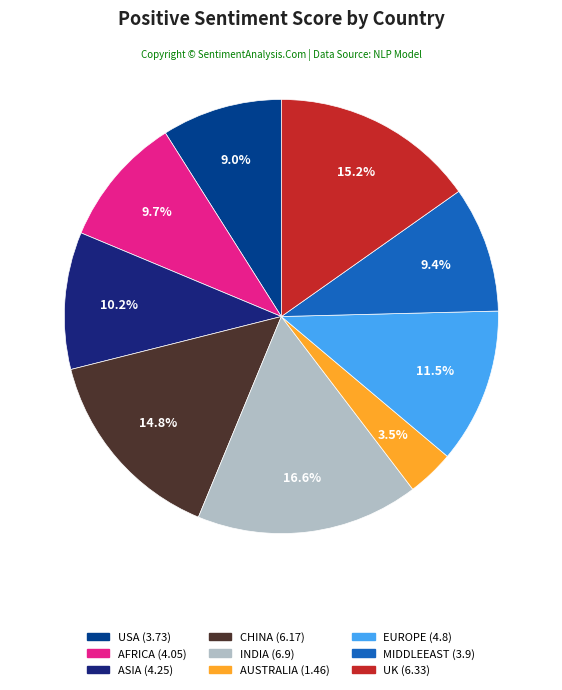

The UK slice represents 8% of the pie. True or false?

False